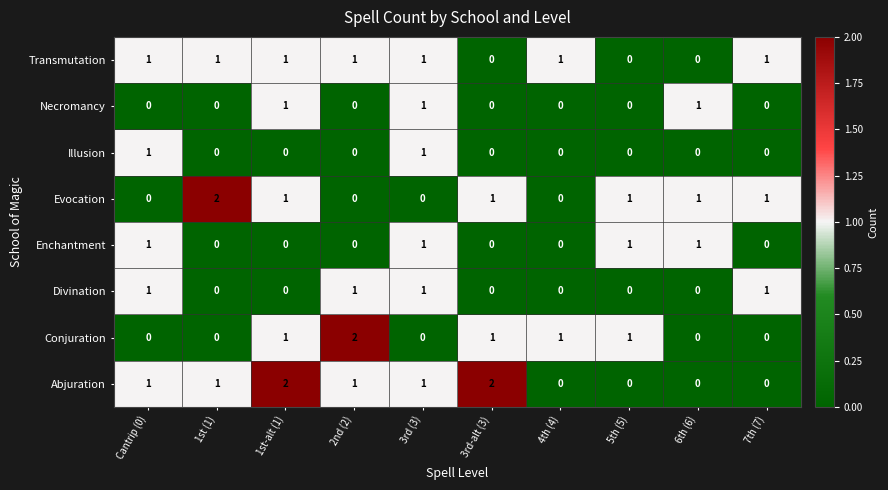

What is the sum of all Necromancy values?

3